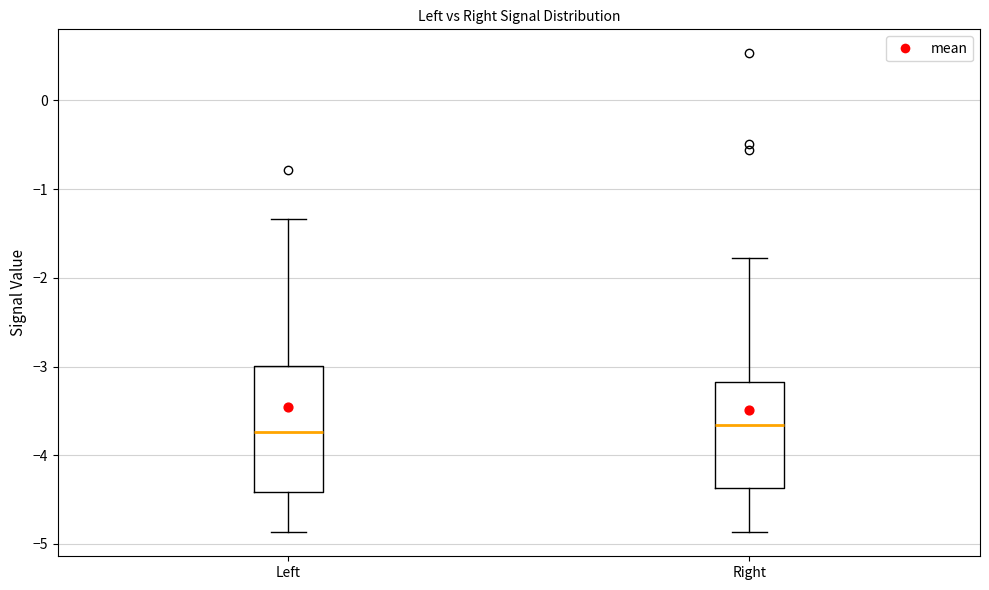

Reading left to right, read every box against the y-axis: the position of its median line, the range the box covers, and the ends of its whiskers. The values are not printed on the chart, so give them approximately, as read against the axis.

Left: median -3.7, box -4.4 to -3.0, whiskers -4.9 to -1.3
Right: median -3.7, box -4.4 to -3.2, whiskers -4.9 to -1.8